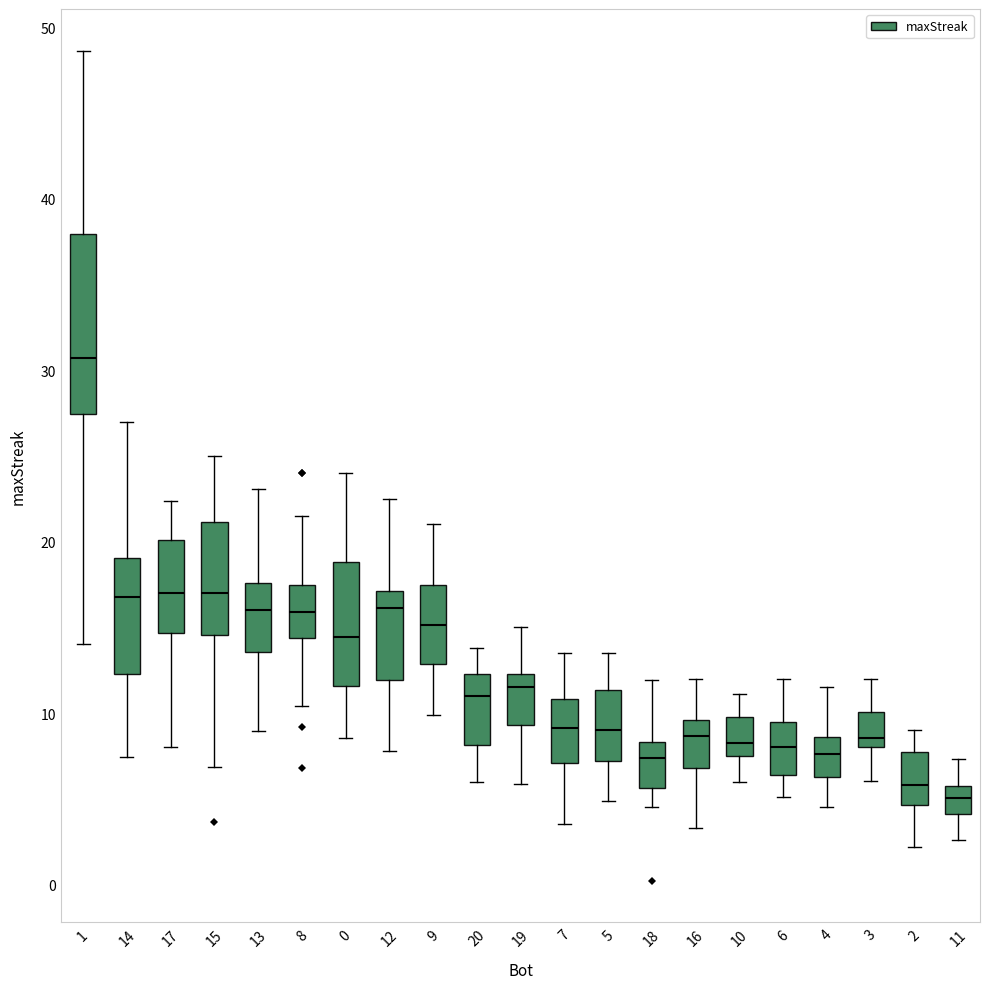

Comparing the boxes themselves (not the whiskers), which one is the tallest?

1